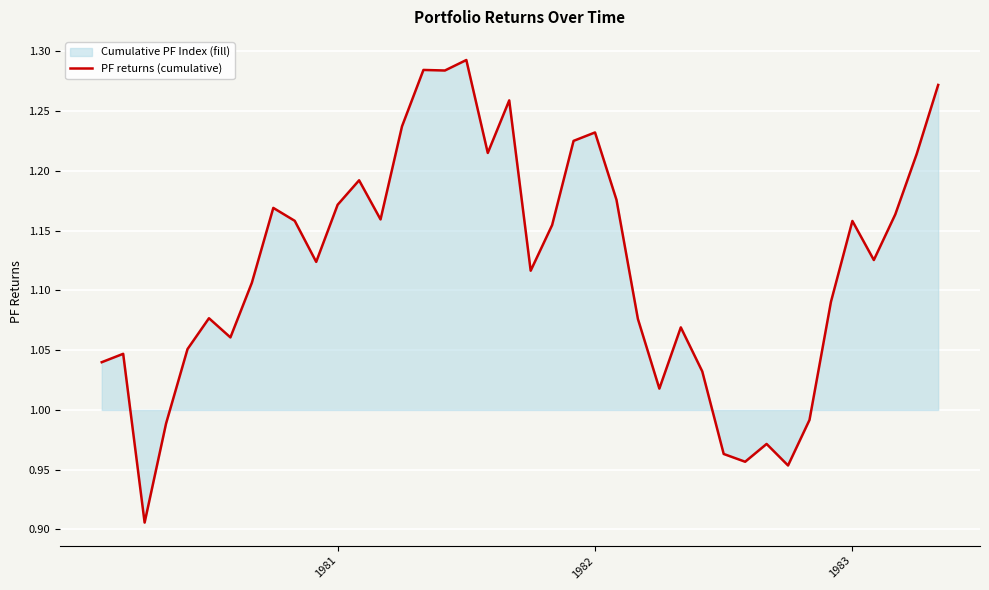

How many data points are less than 1?

7